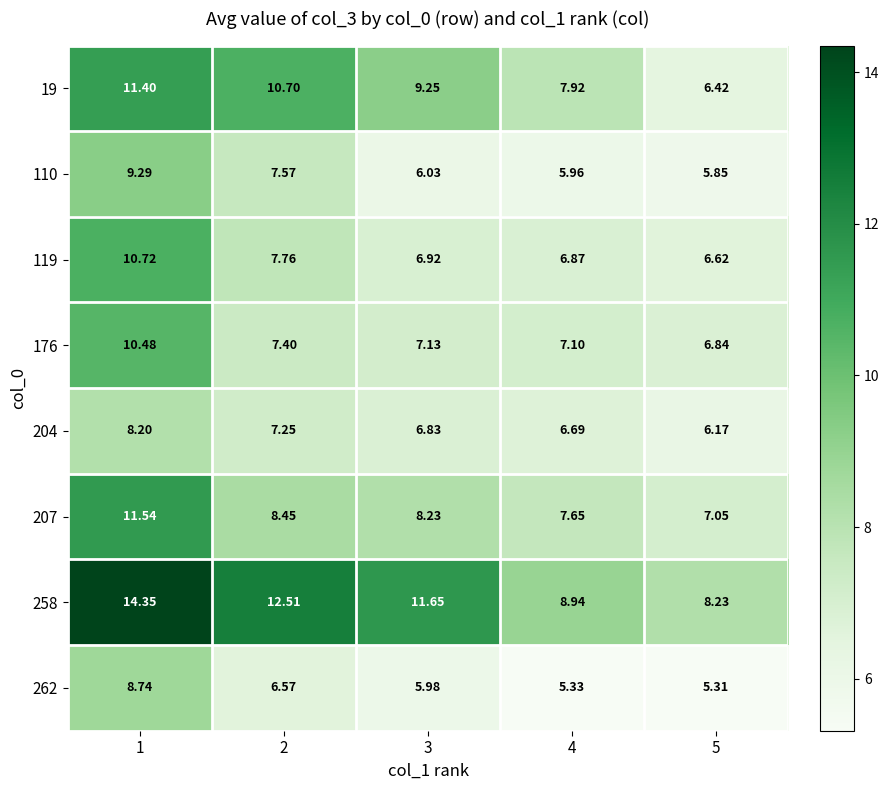

Count the number of categories in the chart.

5